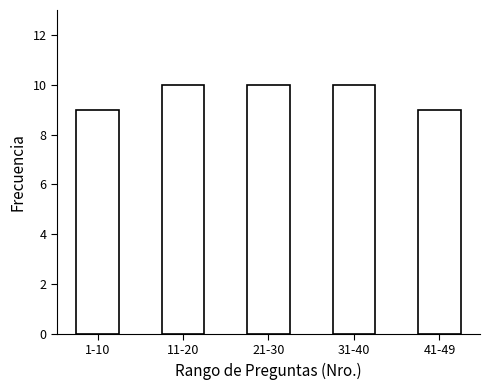

Reading left to right, transcribe all the data shown in this chart.

9	10	10	10	9